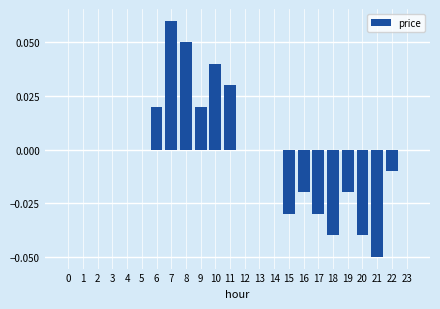

At which category does the chart reach its peak across all series?

7